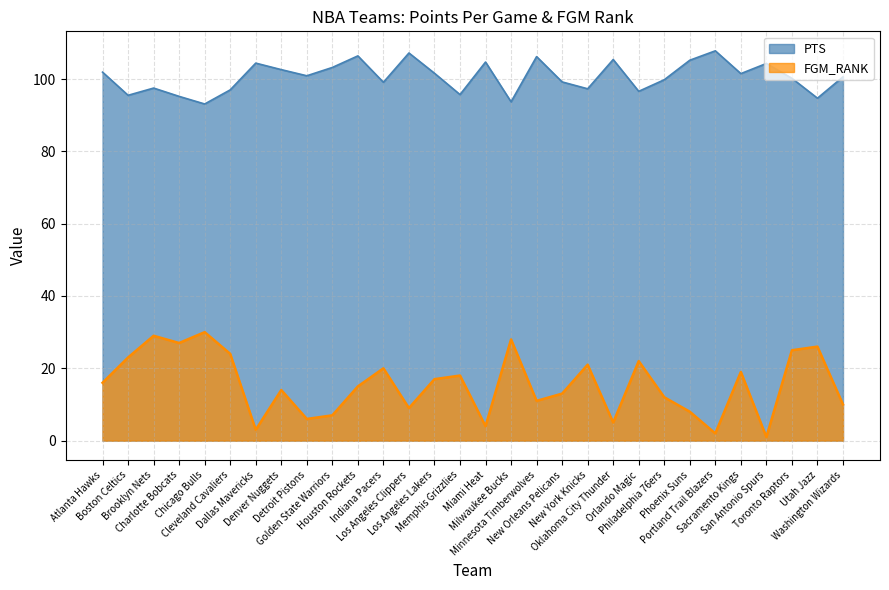

Does the chart display data point markers on the line(s)?

No